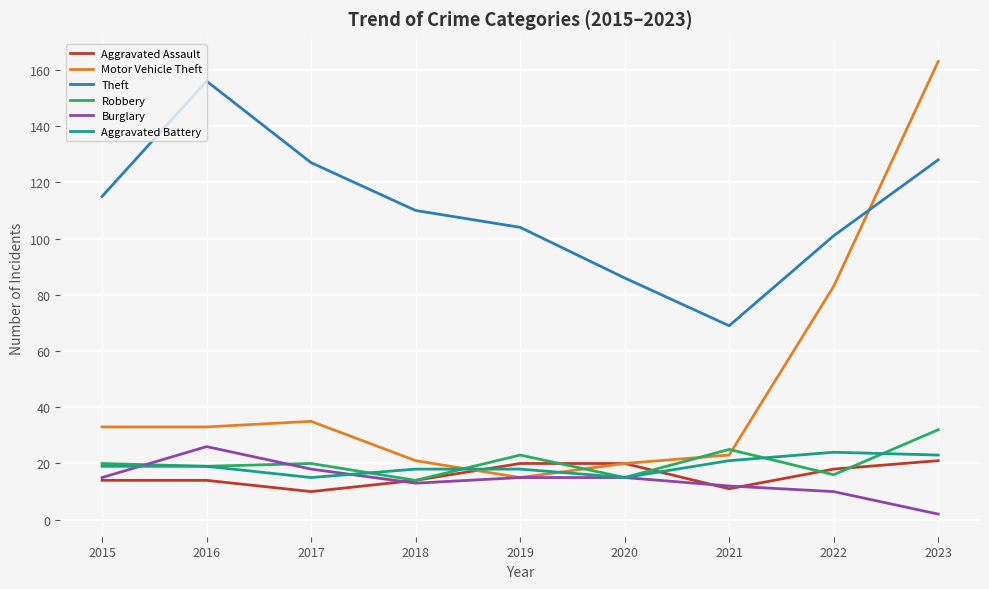

Where do Motor Vehicle Theft and Theft first cross each other?

2022 and 2023